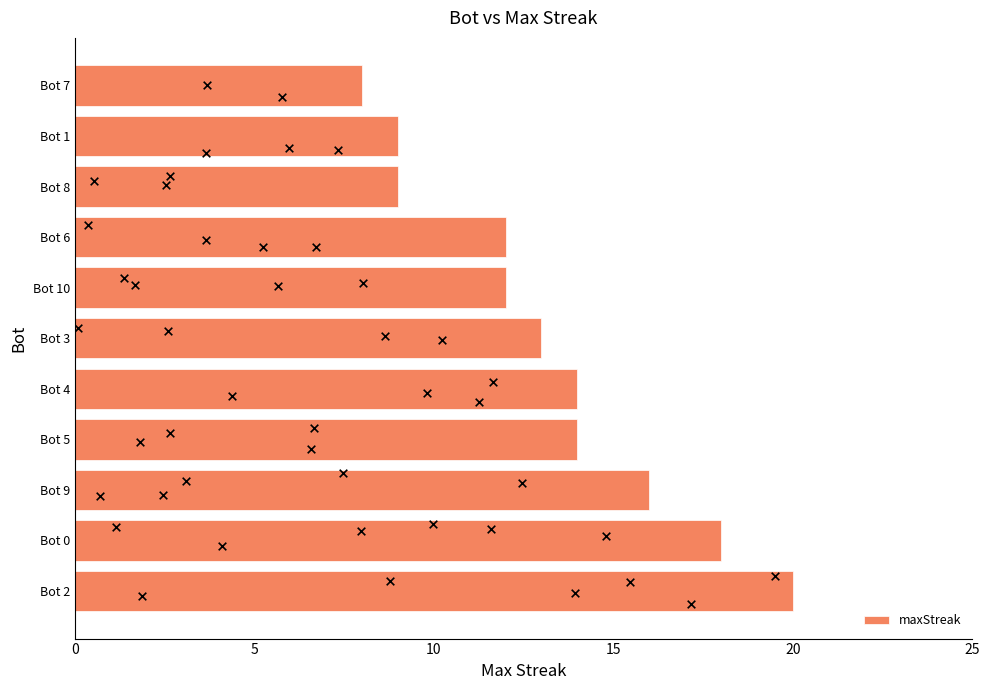

Is it true that maxStreak equals 6 at Bot 9?

False